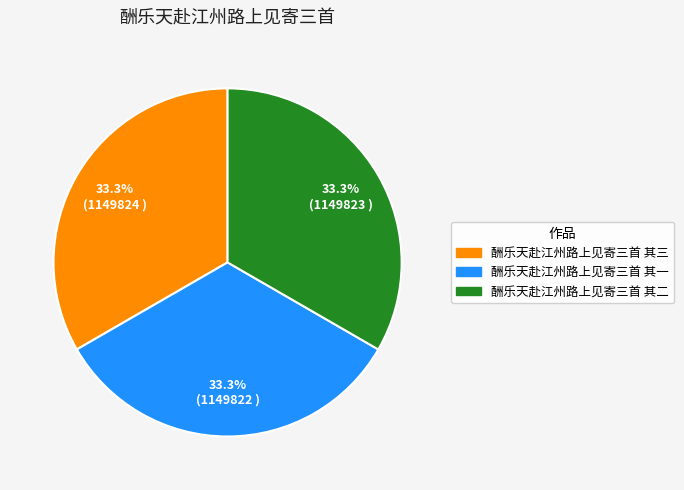

How many slices are in this pie chart?

3